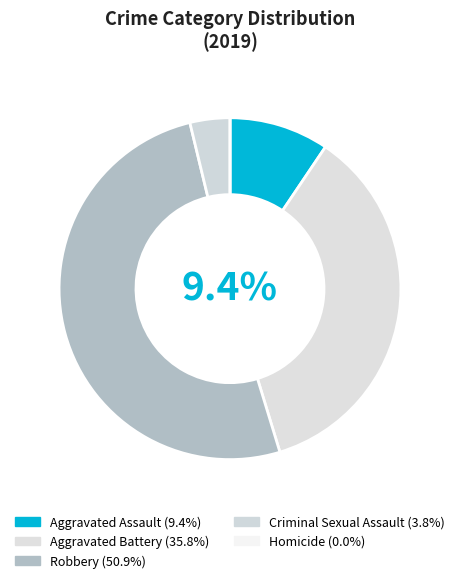

Rank the categories by value from lowest to highest.

Homicide, Criminal Sexual Assault, Aggravated Assault, Aggravated Battery, Robbery